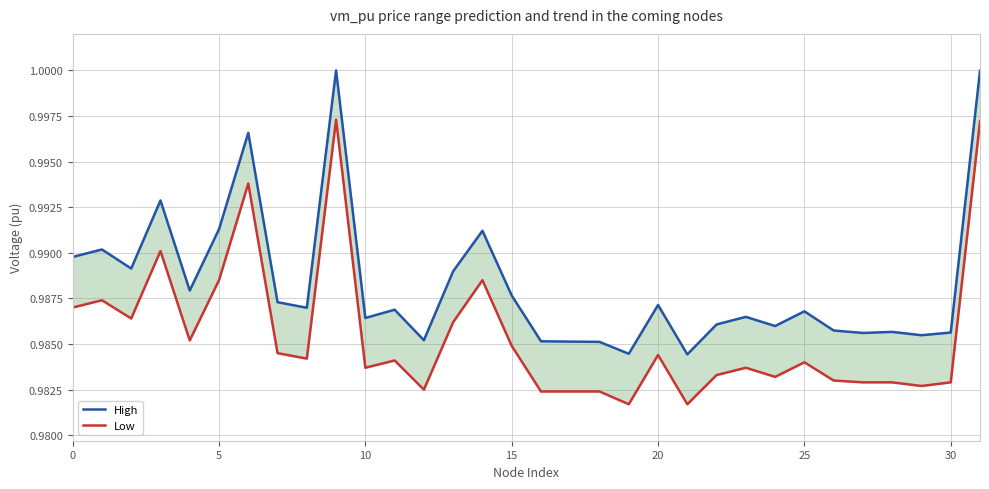

Which series changed the most between 20 and 31?

High